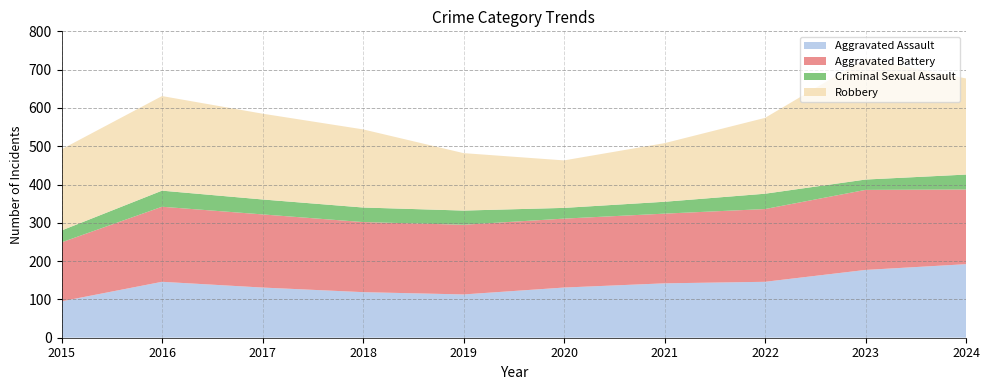

Reading left to right, extract all data points from this chart.

Aggravated Assault: 95	146	131	119	113	131	142	146	177	192
Aggravated Battery: 154	196	191	183	182	180	182	190	209	195
Criminal Sexual Assault: 31	42	39	38	37	28	31	40	27	39
Robbery: 212	247	224	204	150	124	153	198	316	251